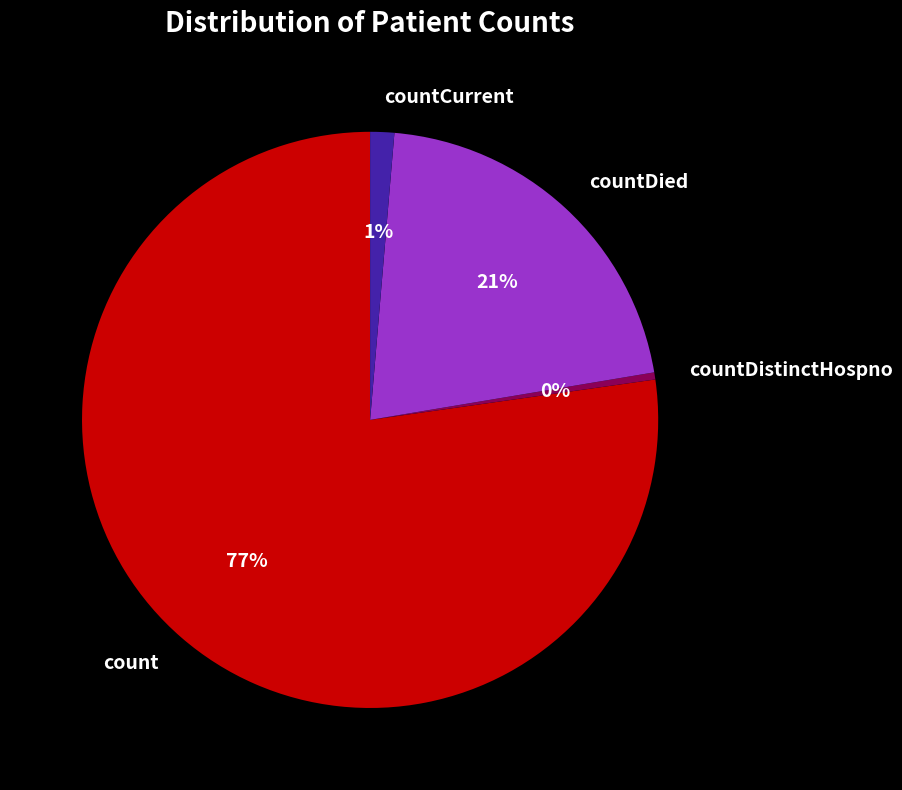

To the nearest percent, what is the average slice percentage?

25%